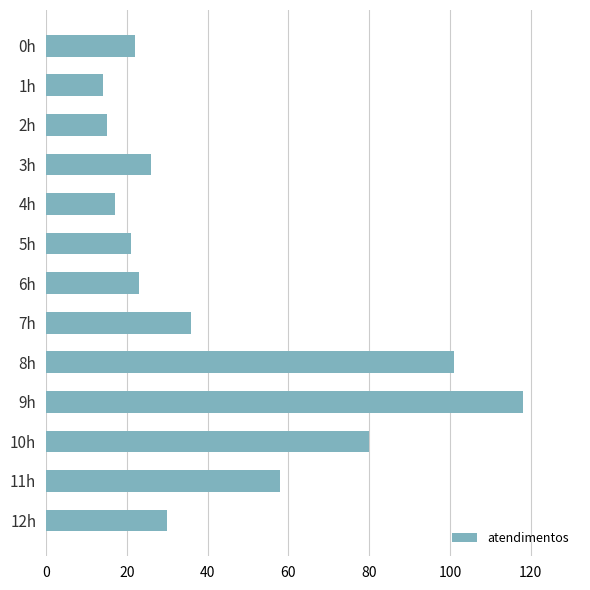

What is the value of the 7th bar from the top?

23